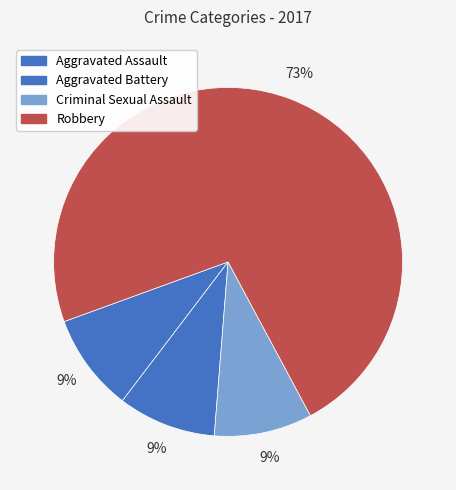

Rank the categories by value from highest to lowest.

Robbery, Aggravated Assault, Aggravated Battery, Criminal Sexual Assault